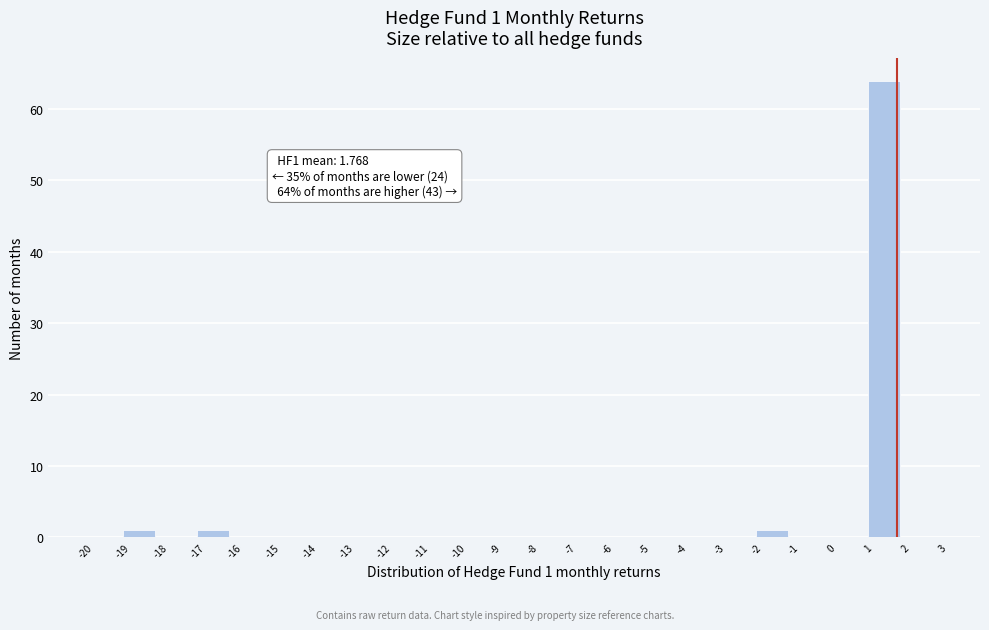

Which range on the x-axis has the tallest bar?

1 to 2